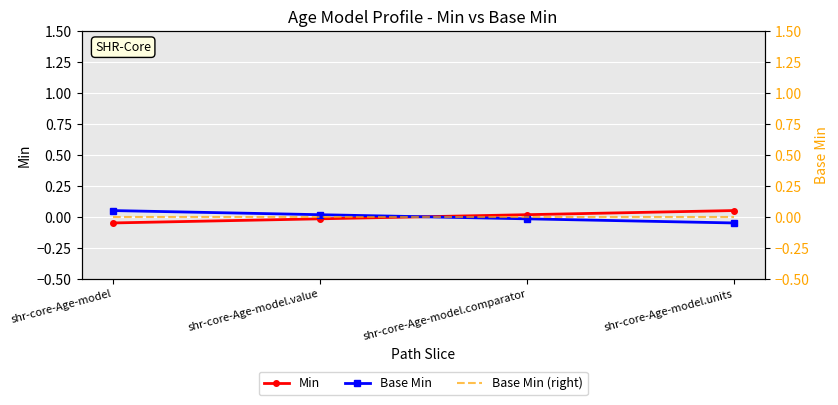

What is the label of the 2nd point from the left?

shr-core-Age-model.value